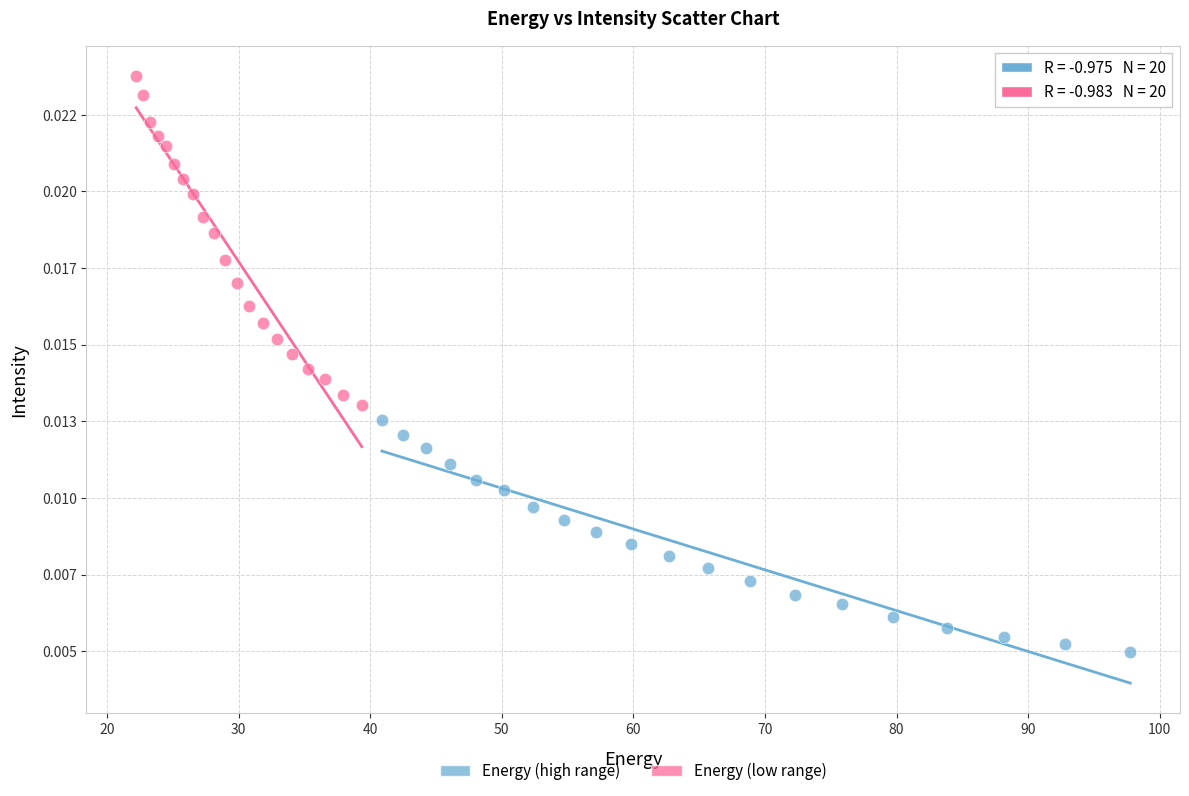

Which series has the widest spread of Y values?

Energy (low range)